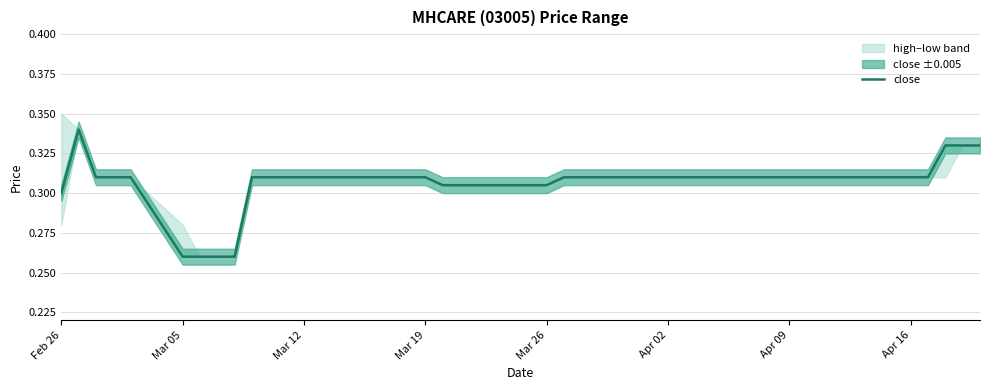

The close series shows 0.5 at Mar 12. True or false?

False